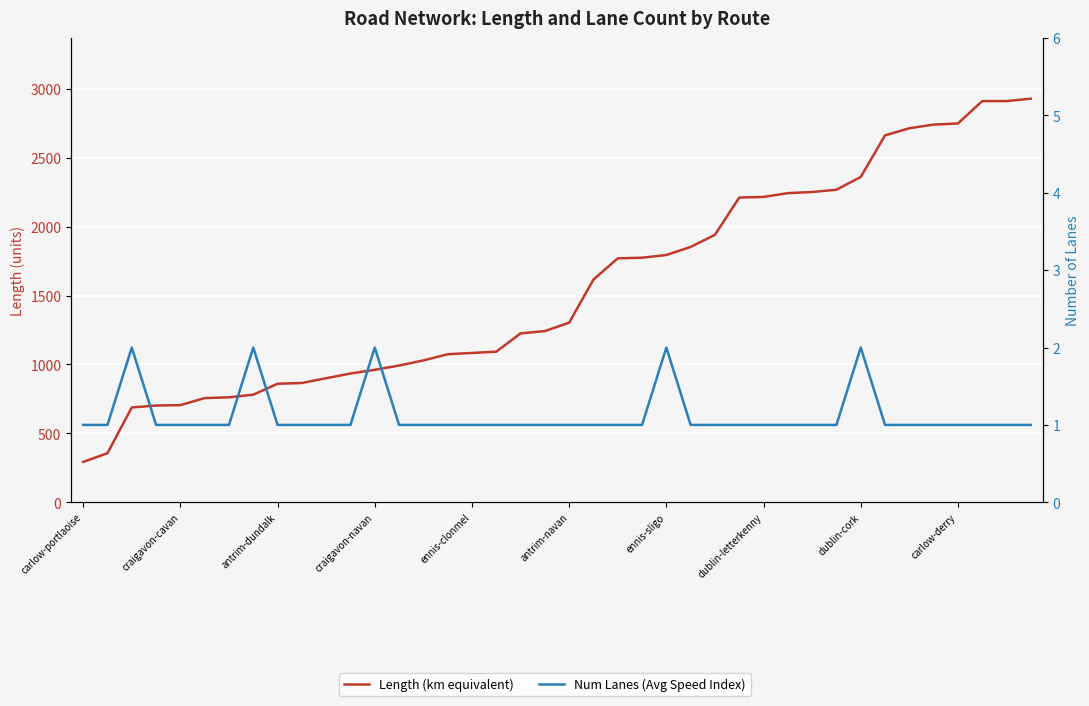

What are all the series names shown in the legend?

Length (km equivalent), Num Lanes (Avg Speed Index)